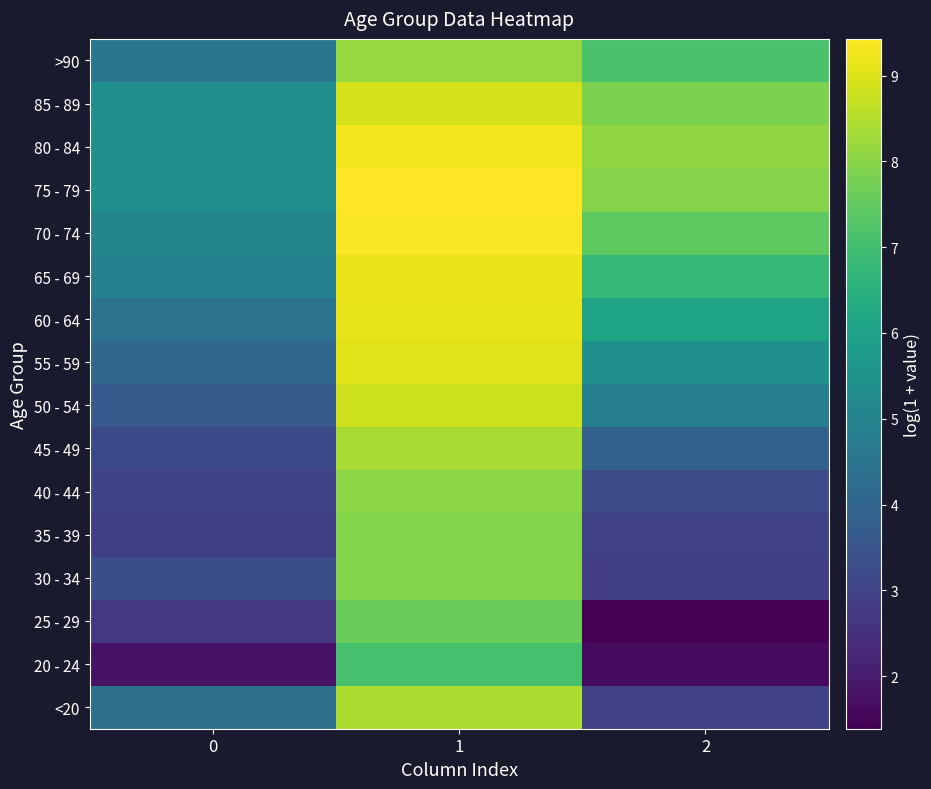

Reading left to right, transcribe all the data shown in this chart.

<20: 0=4.4	1=8.4	2=2.9
20 - 24: 0=1.8	1=7.1	2=1.6
25 - 29: 0=2.7	1=7.6	2=1.4
30 - 34: 0=3.3	1=7.9	2=2.9
35 - 39: 0=2.9	1=7.9	2=2.9
40 - 44: 0=3.0	1=8.0	2=3.2
45 - 49: 0=3.2	1=8.4	2=3.9
50 - 54: 0=3.7	1=8.8	2=4.8
55 - 59: 0=4.1	1=9.0	2=5.4
60 - 64: 0=4.4	1=9.1	2=6.1
65 - 69: 0=4.9	1=9.2	2=6.7
70 - 74: 0=5.0	1=9.4	2=7.4
75 - 79: 0=5.4	1=9.4	2=8.0
80 - 84: 0=5.3	1=9.3	2=8.1
85 - 89: 0=5.3	1=8.9	2=7.8
>90: 0=4.5	1=8.2	2=7.1